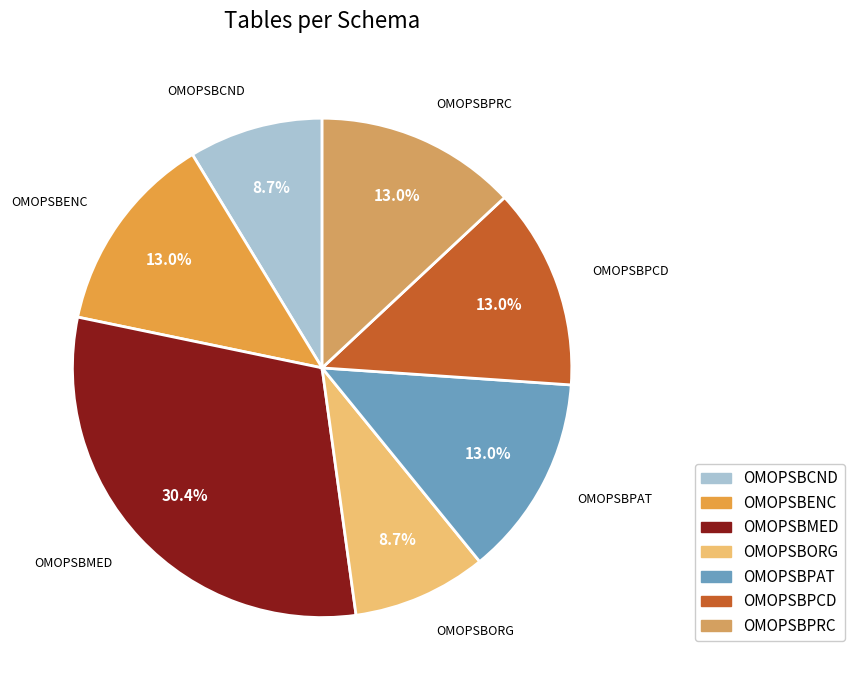

How many segments does this pie chart have?

7